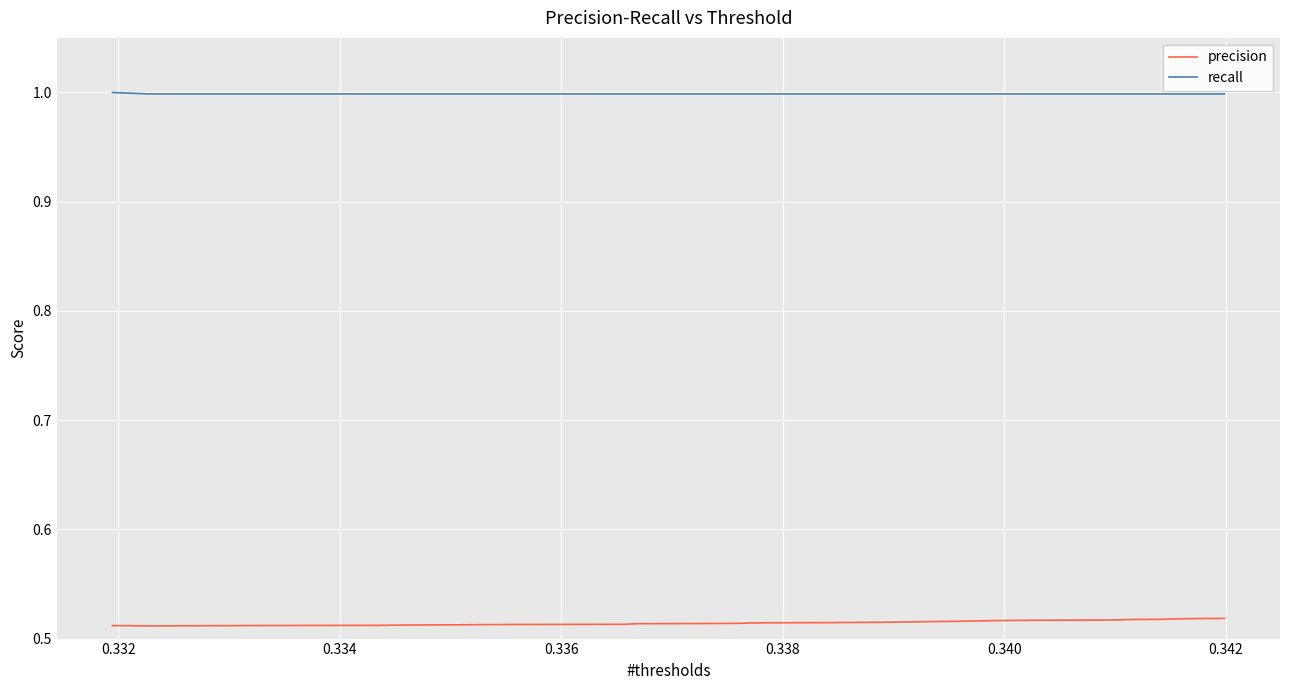

List the series in order of their peak value, highest first.

recall, precision